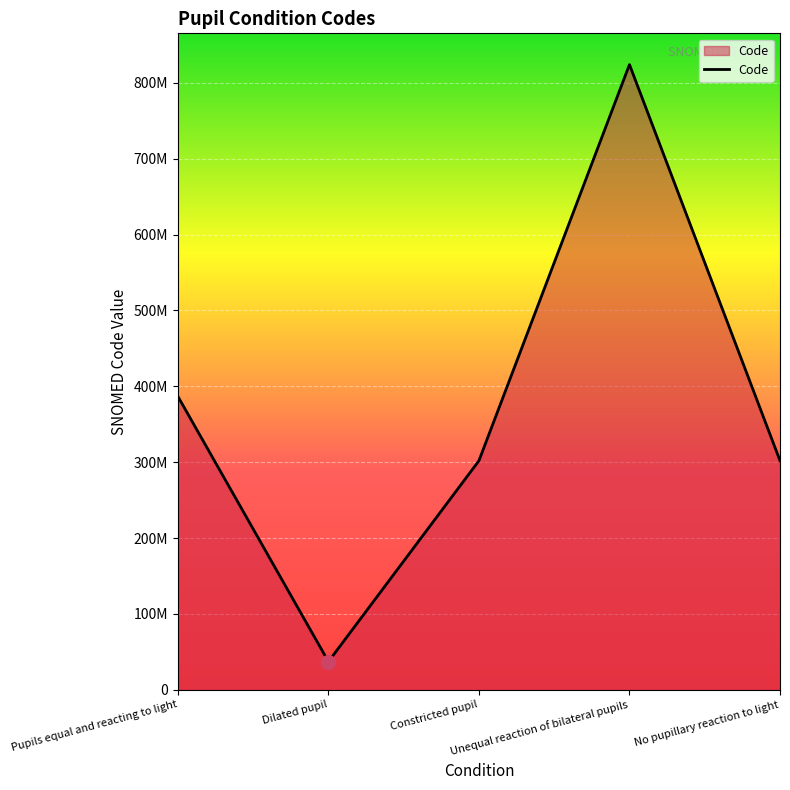

Is this an area chart (filled region under the line)?

Yes